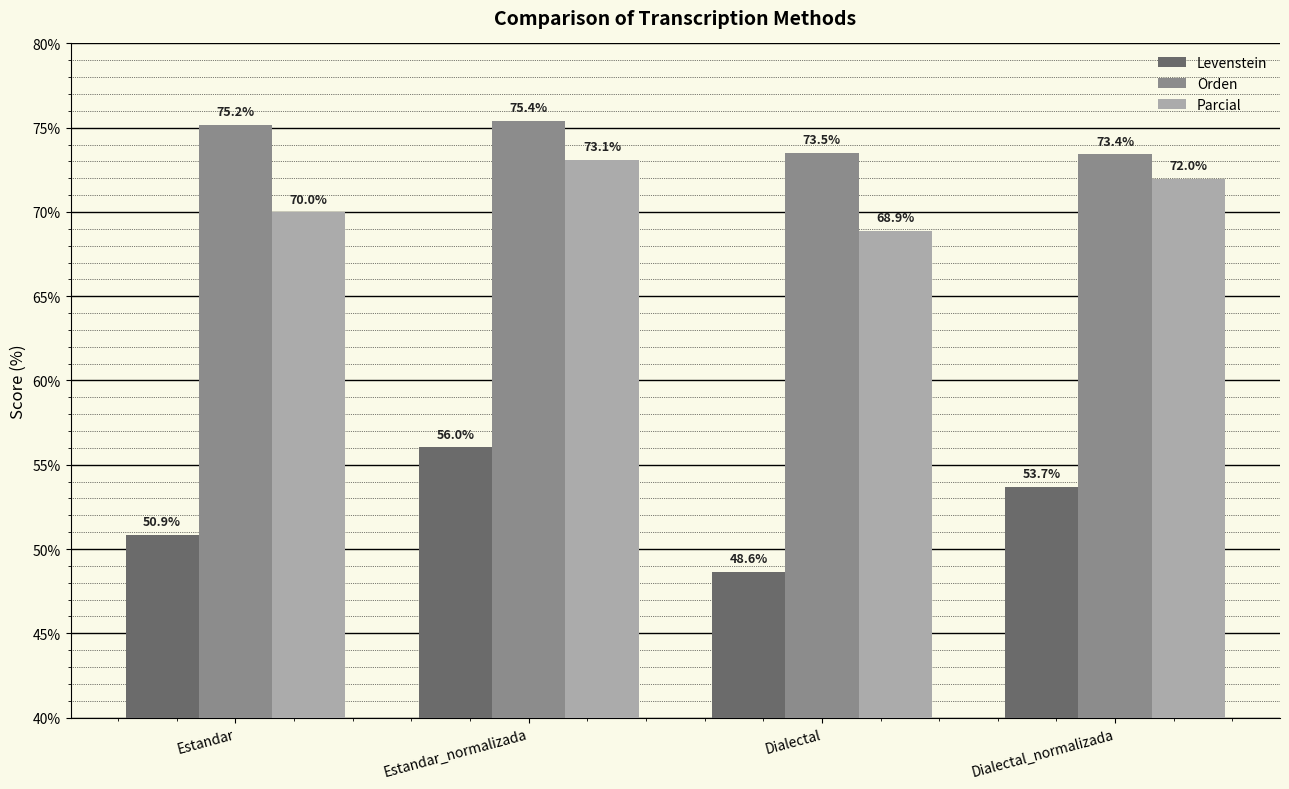

At which category is the sum across all series the highest?

Estandar_normalizada